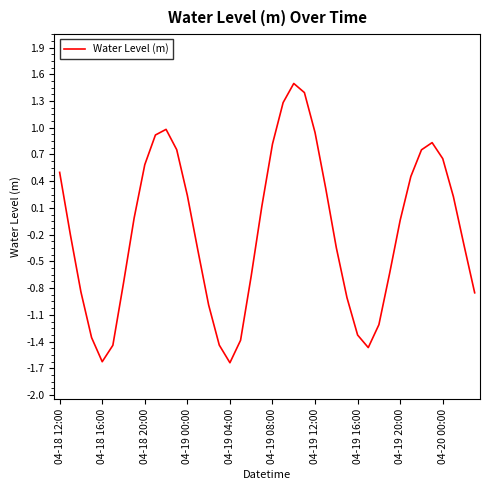

What is the maximum value shown in the chart?

1.5